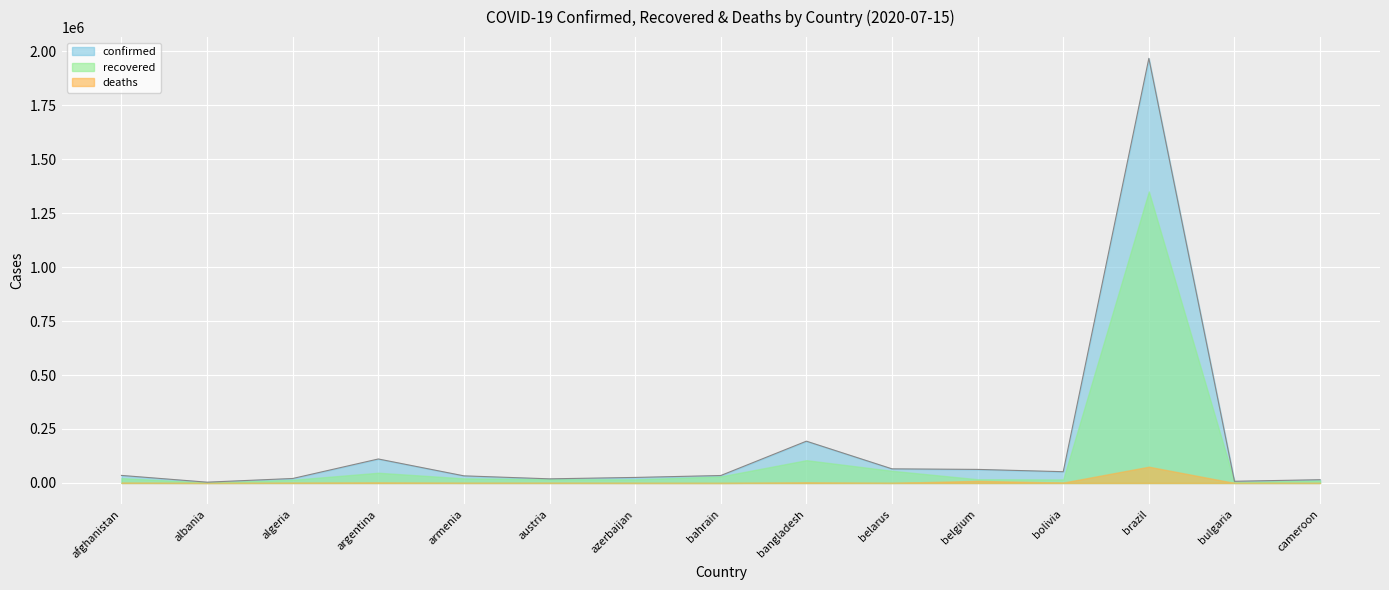

The value of deaths at belgium is 9788. True or false?

True